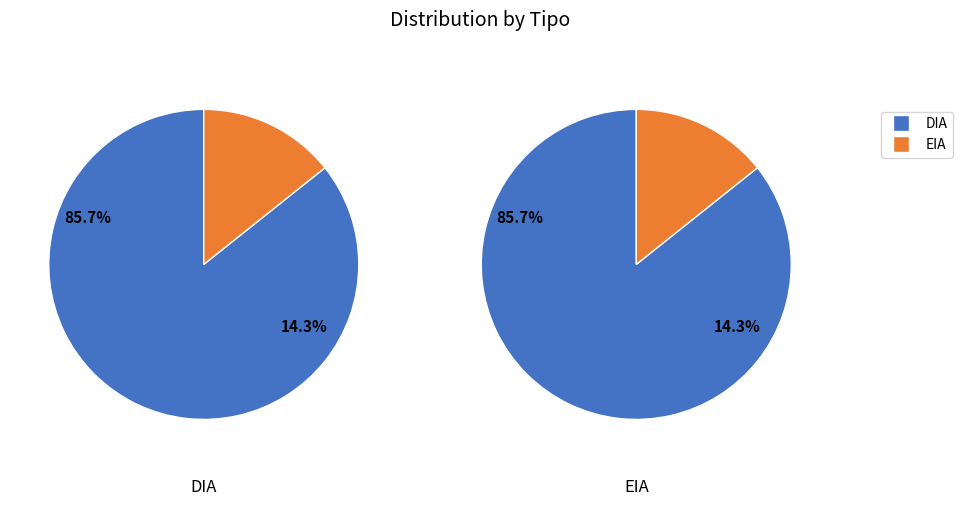

To the nearest percent, what is the difference between the DIA and EIA slice percentages?

71%